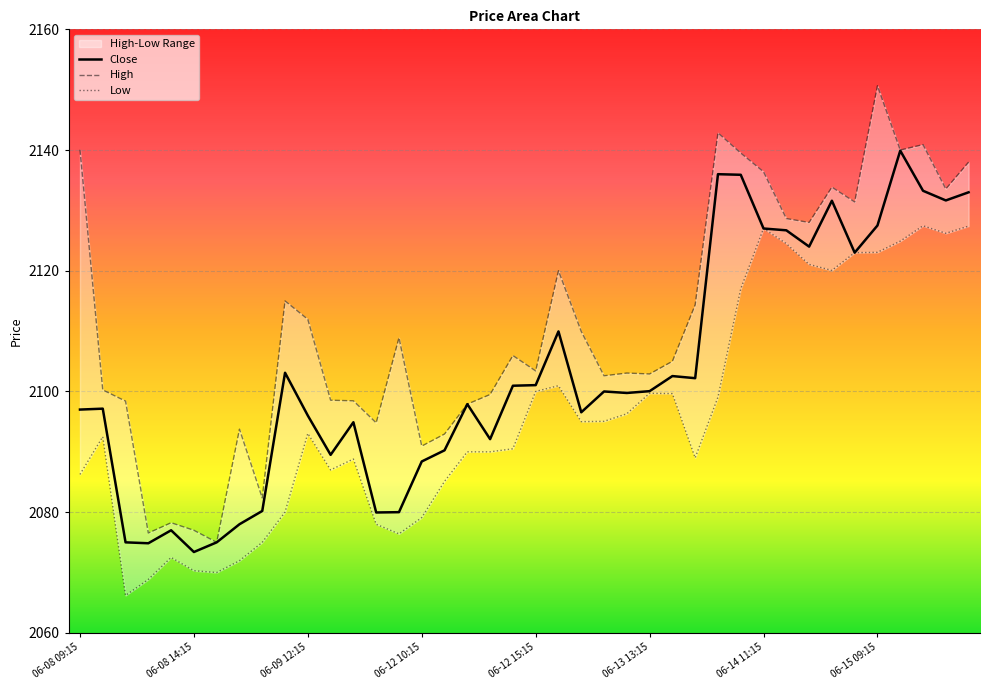

What is the sum of all High values?

84441.5